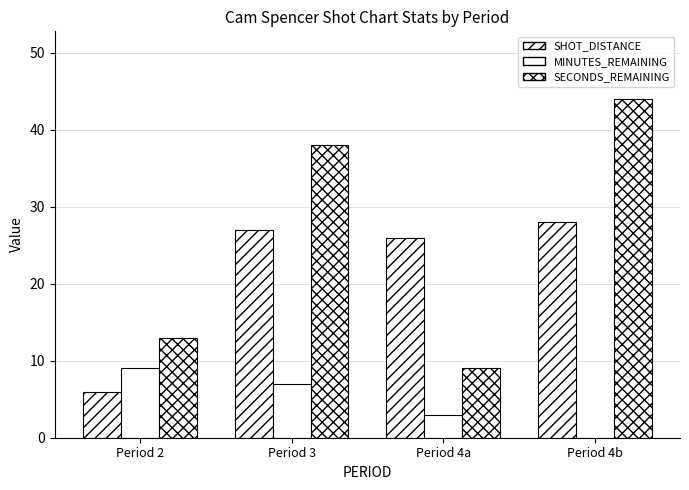

How many groups of bars are there?

4